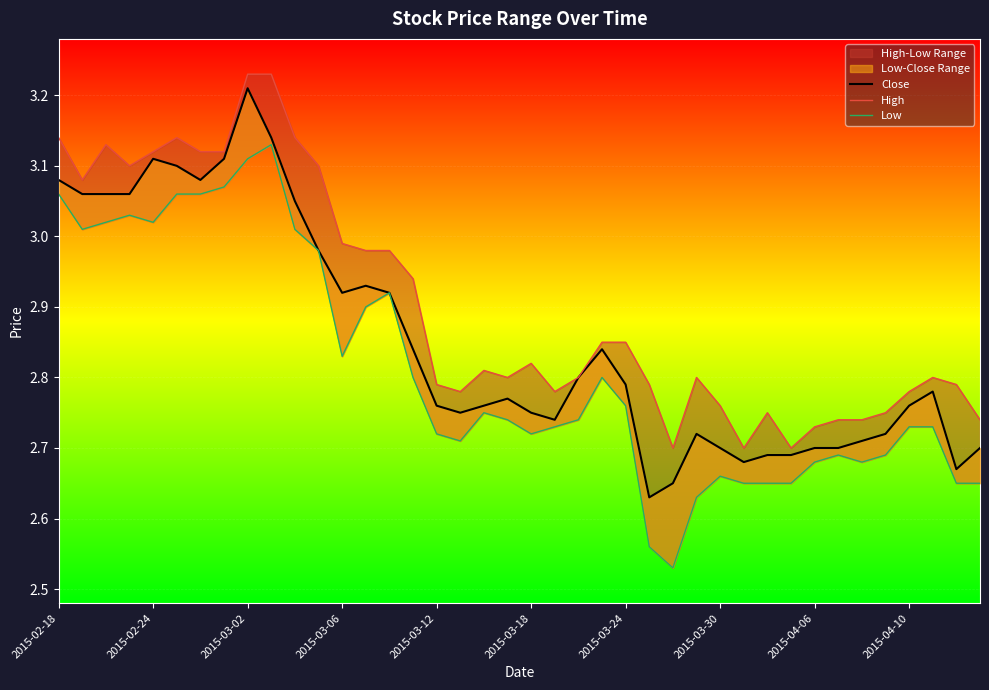

Count the number of categories in the chart.

40